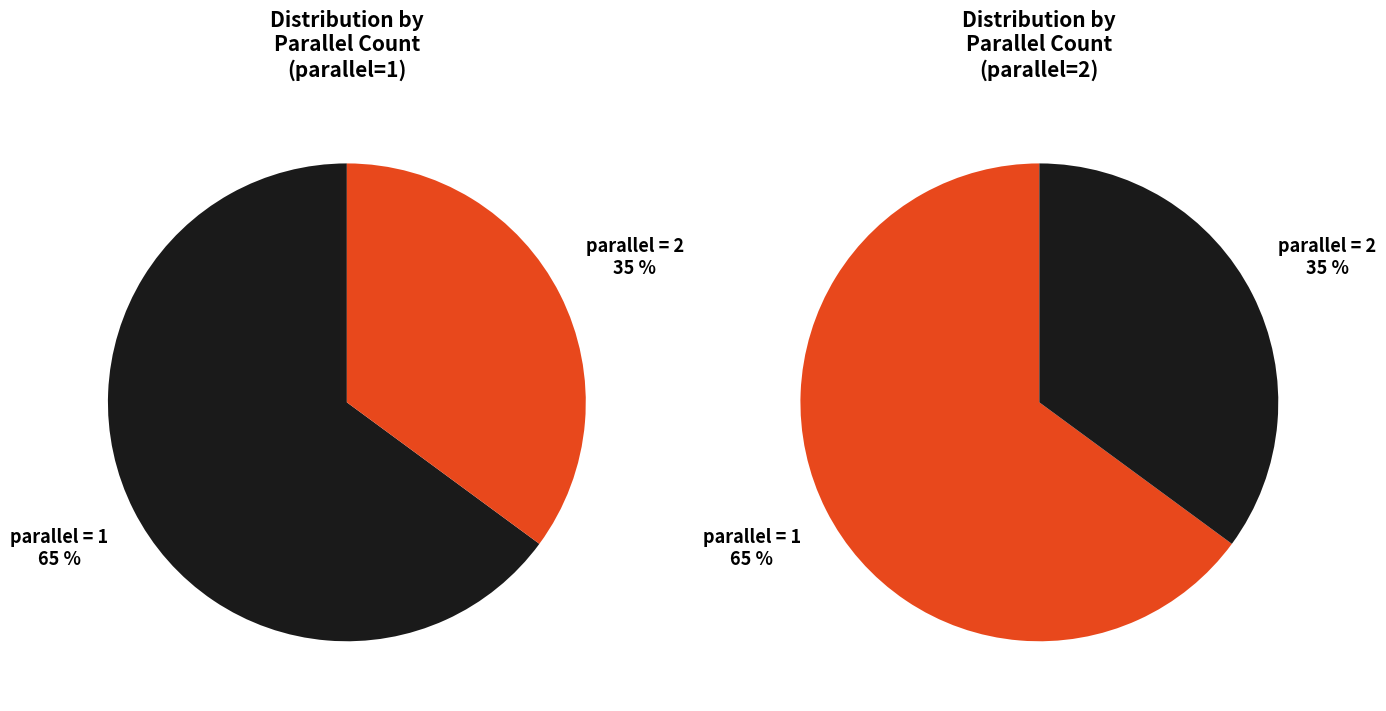

Which category has the biggest portion of the pie?

1